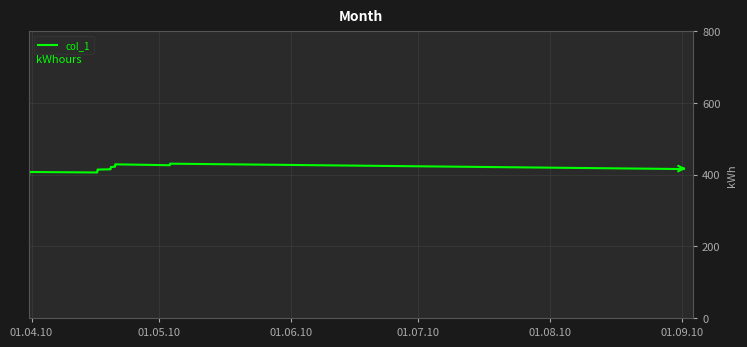

What is the maximum value shown in the chart?

430.6